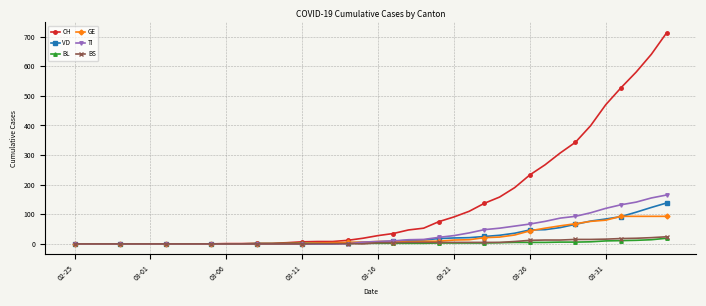

What is the greatest value displayed?

712